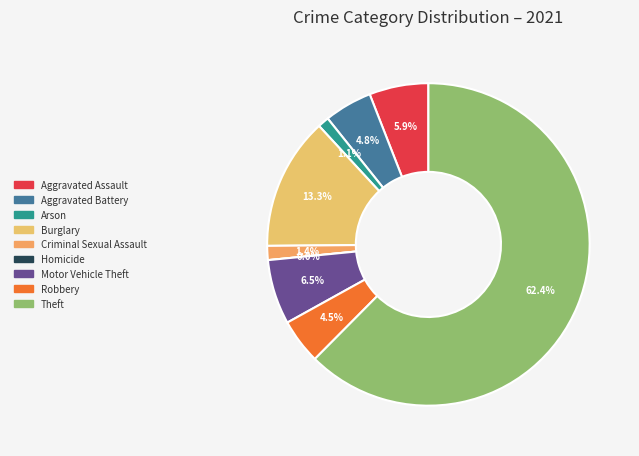

The Robbery slice represents 1% of the pie. True or false?

False